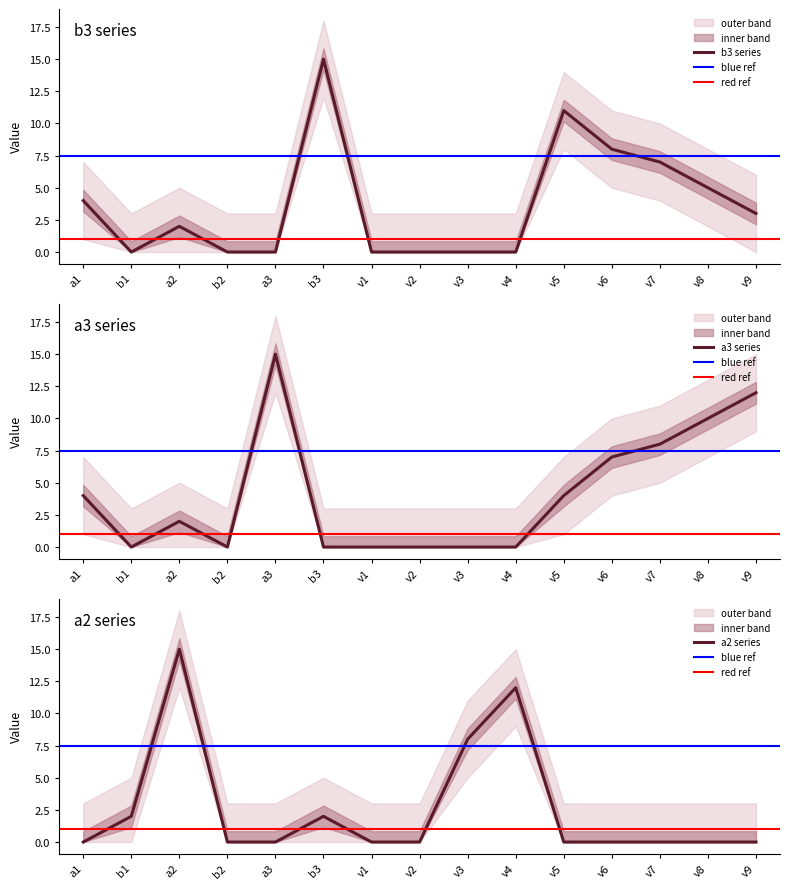

Between v7 and v6, which is larger?

v6